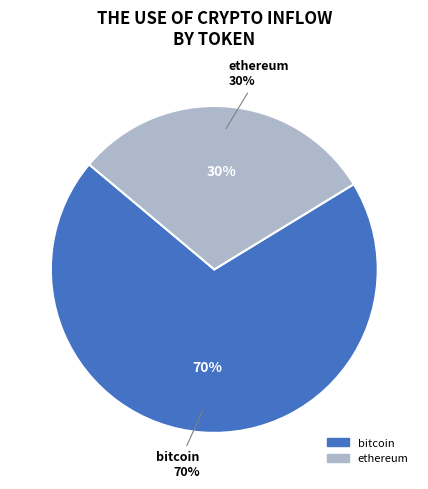

What is the total percentage of ethereum and bitcoin?

100.0%